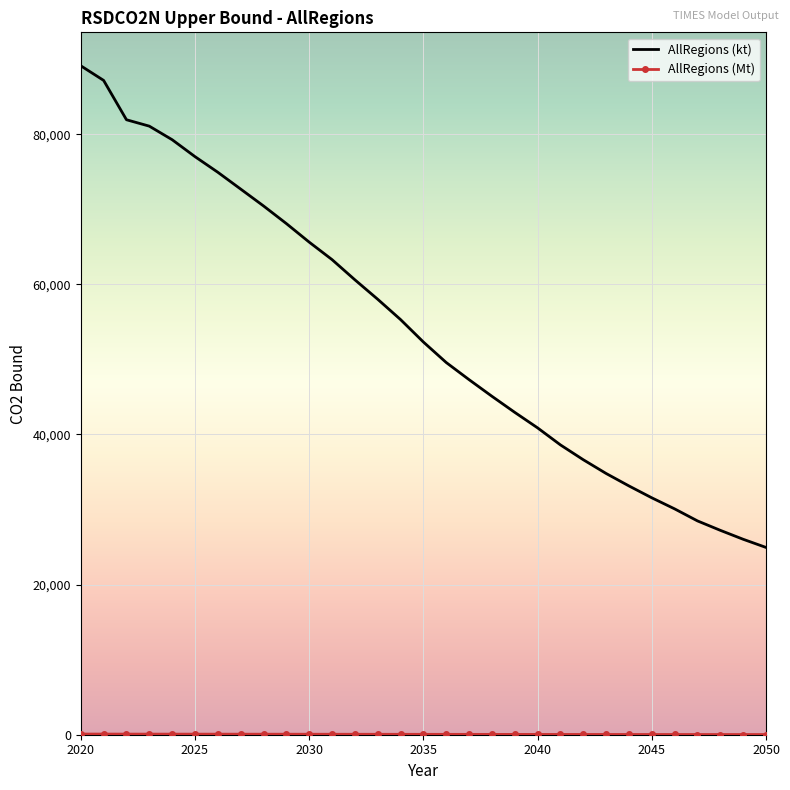

Which series has the largest total across all categories?

AllRegions (kt)